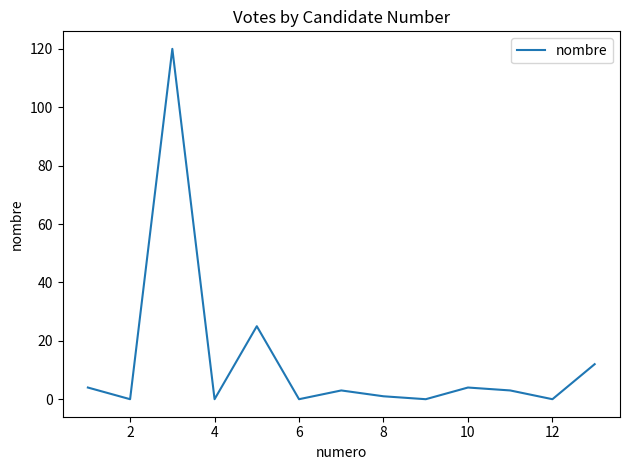

What is the average value?

13